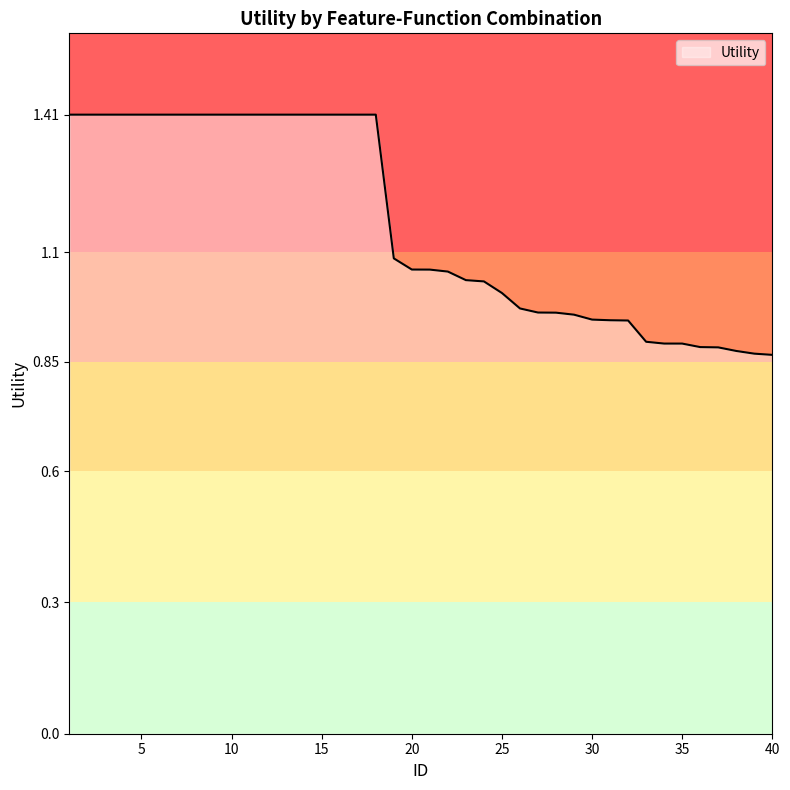

How many lines are shown in the chart?

1